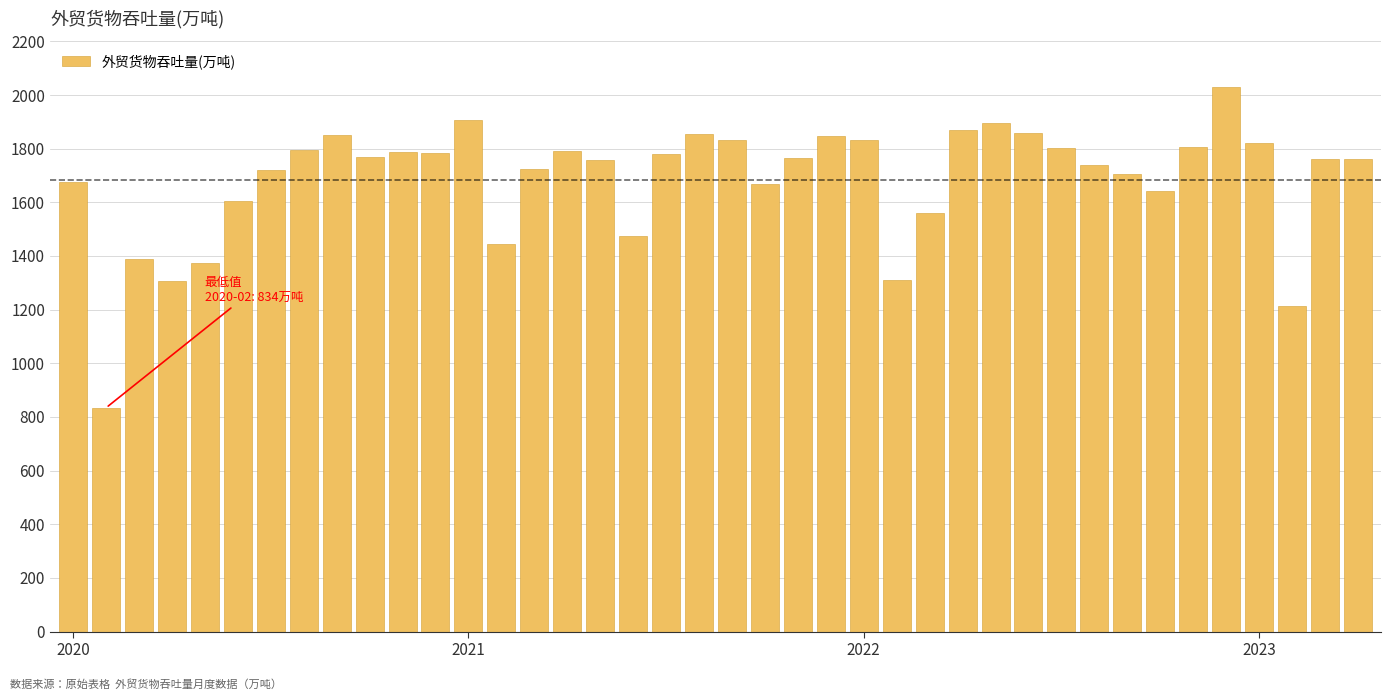

What is the sum of all values?

67352